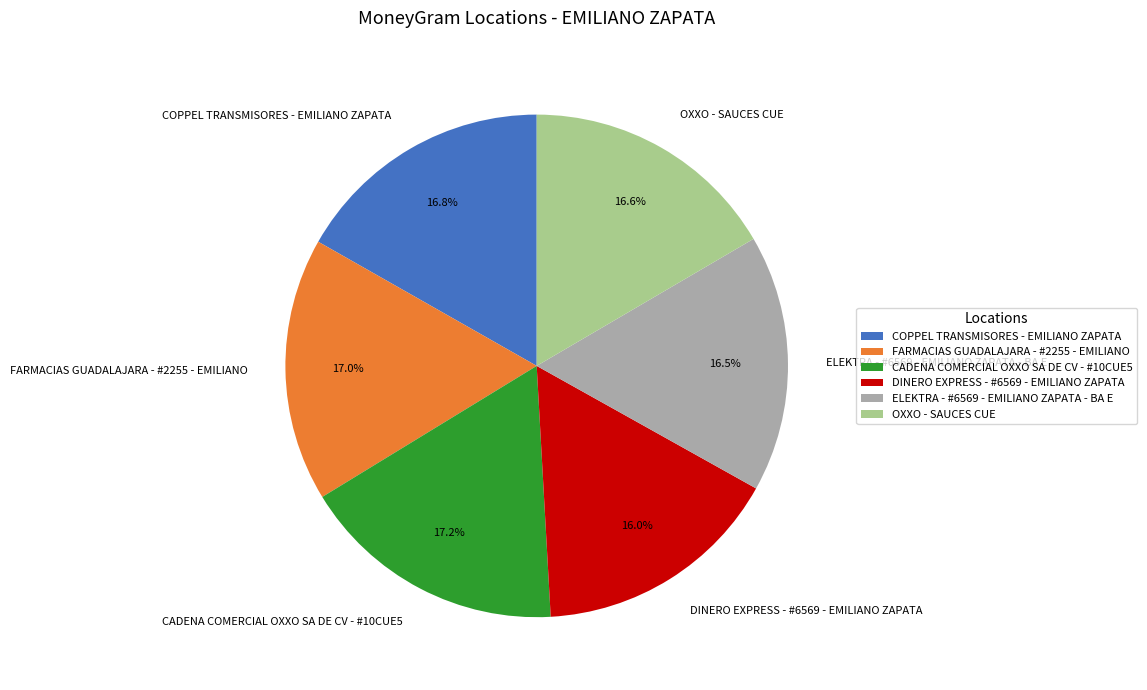

How many segments does this pie chart have?

6